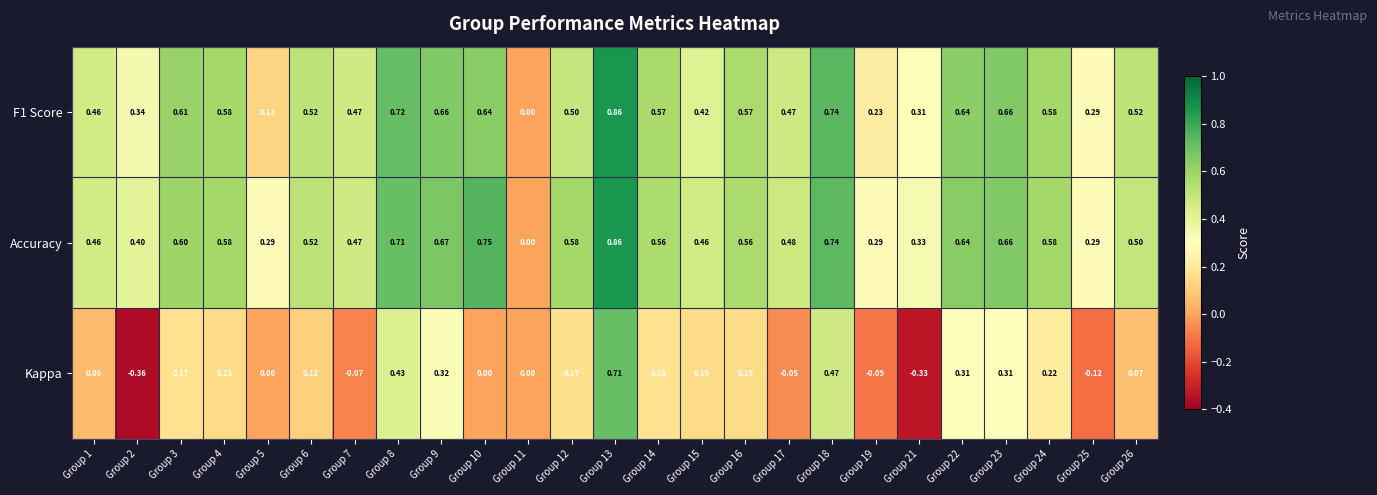

Between Group 4 and Group 18, which series saw the biggest shift?

Kappa